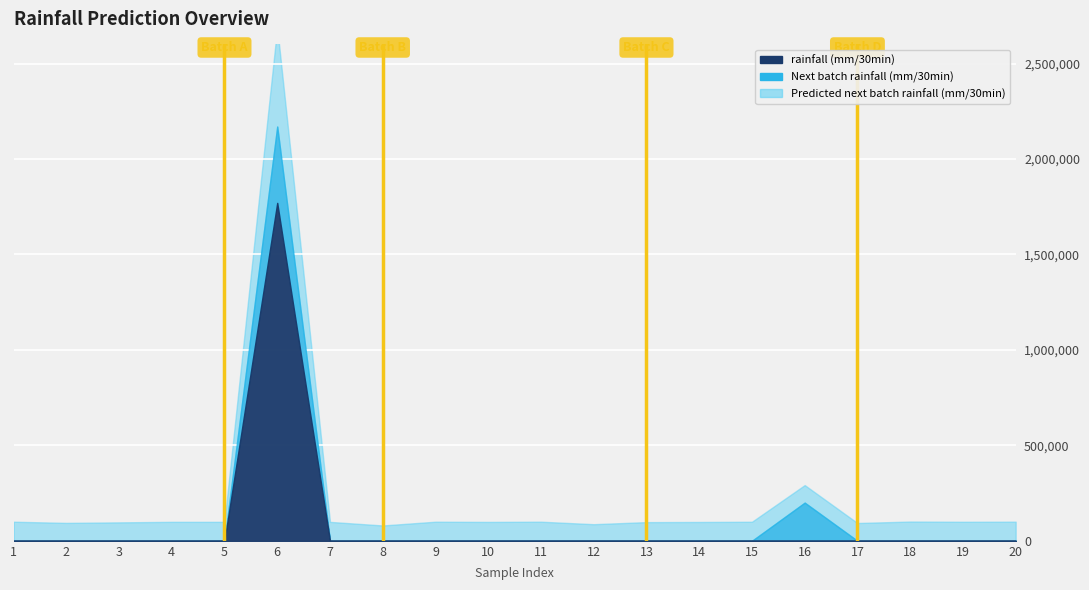

What are all the series names shown in the legend?

rainfall (mm/30min), Next batch rainfall (mm/30min), Predicted next batch rainfall (mm/30min)